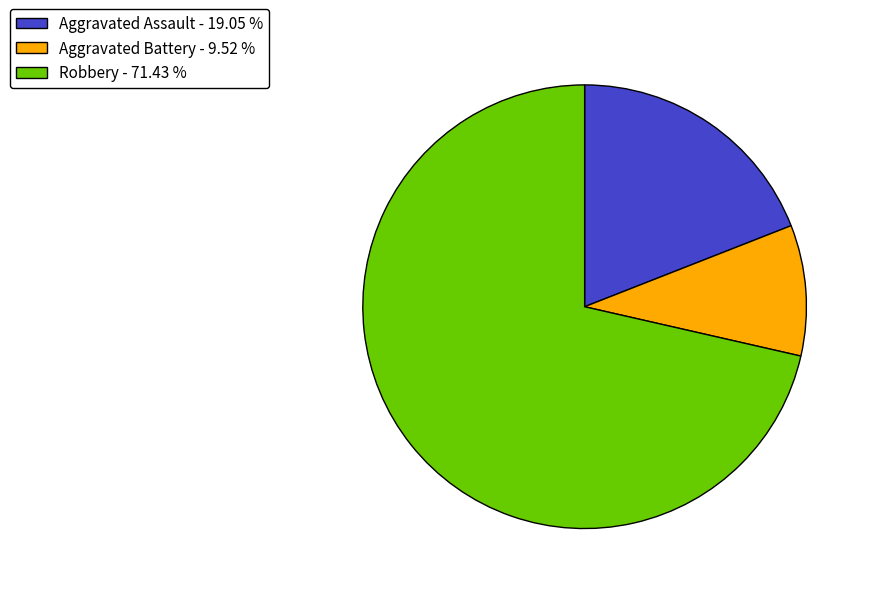

How many slices are in this pie chart?

3